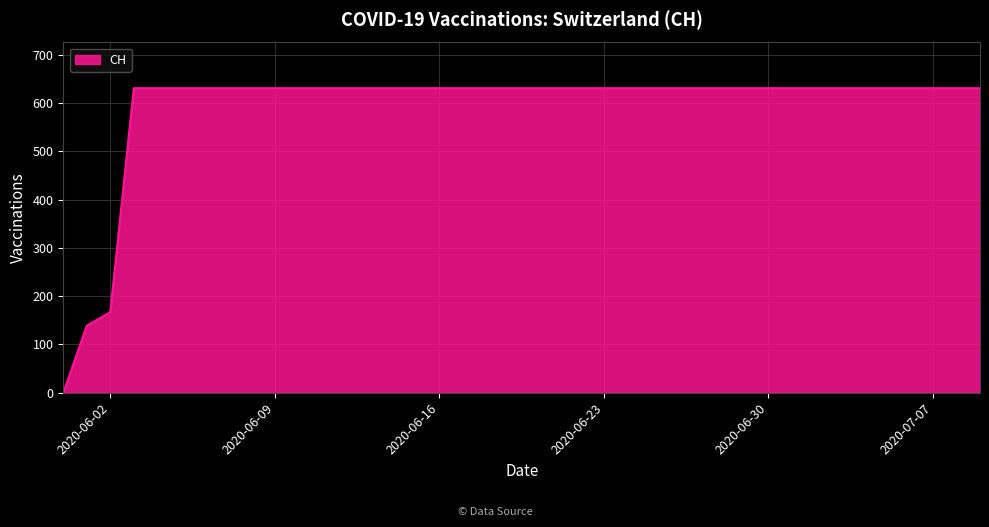

What is the difference between the maximum and minimum values?

631